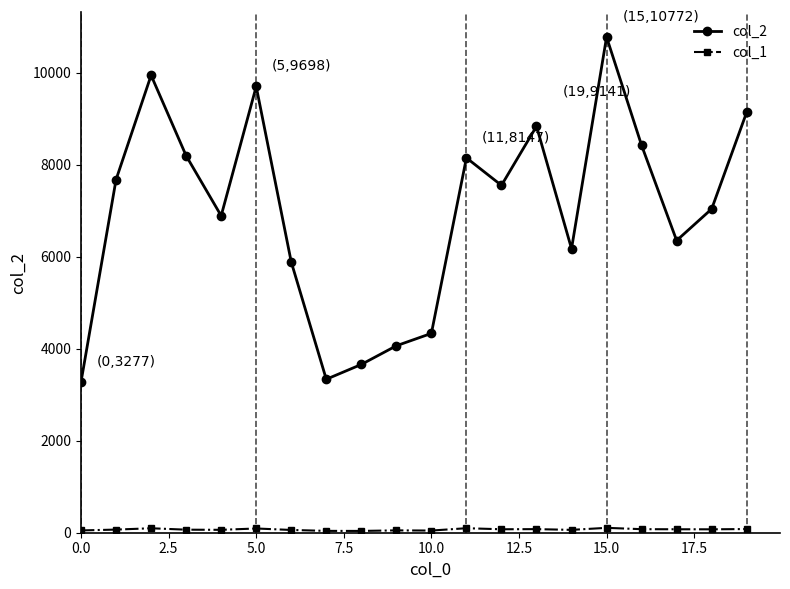

At how many categories does at least one series exceed 1041?

20